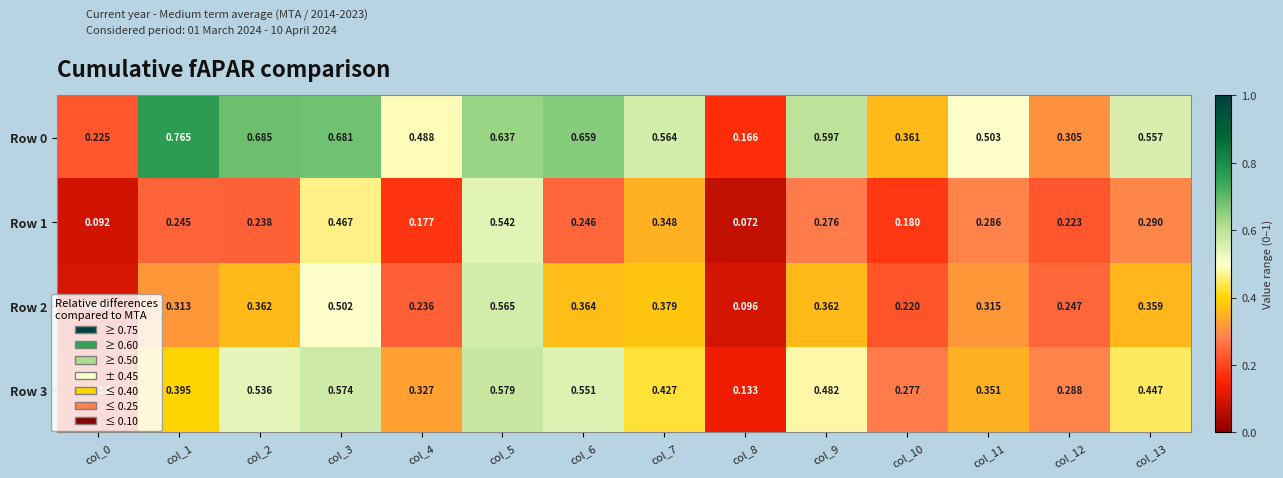

At how many categories does at least one series exceed 0?

14